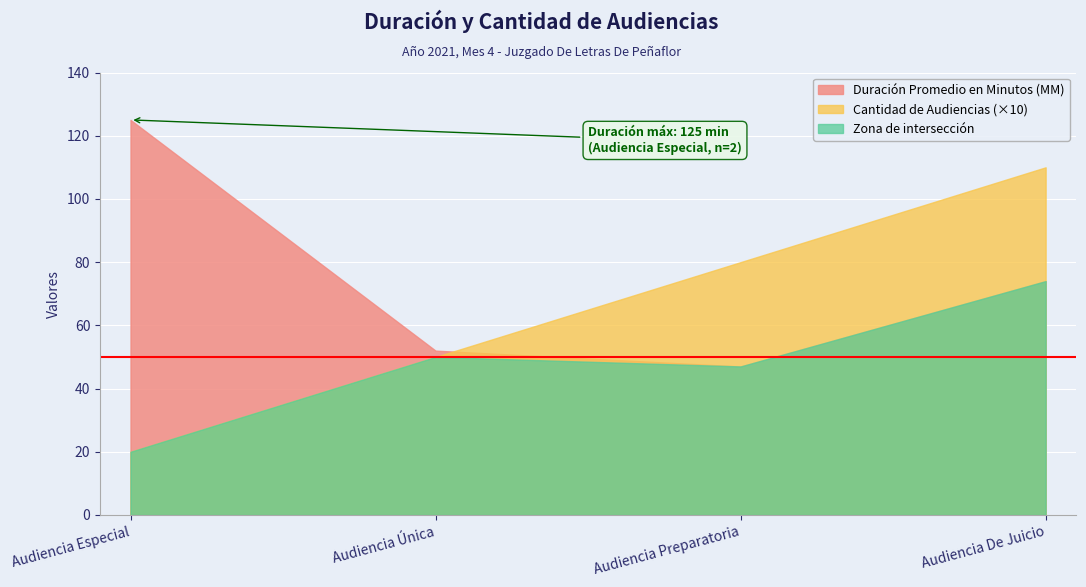

True or false: Duración Promedio en Minutos (MM) and Cantidad de Audiencias (×10) intersect in this chart.

True